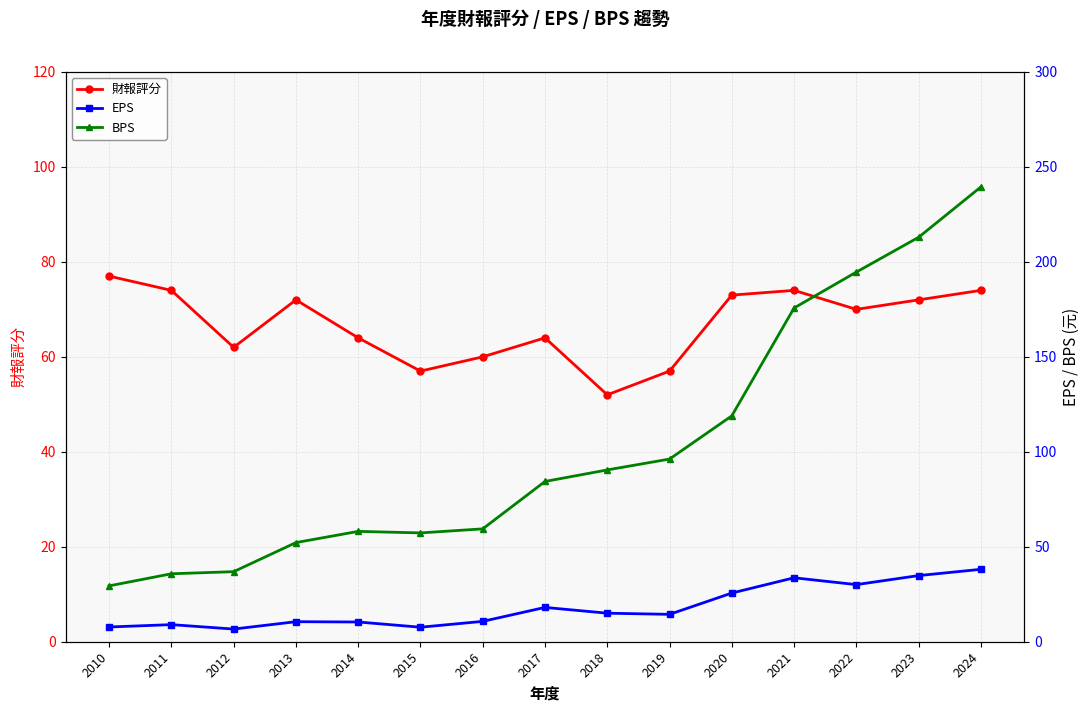

True or false: 財報評分 has more than 2 points higher than both neighbors.

True